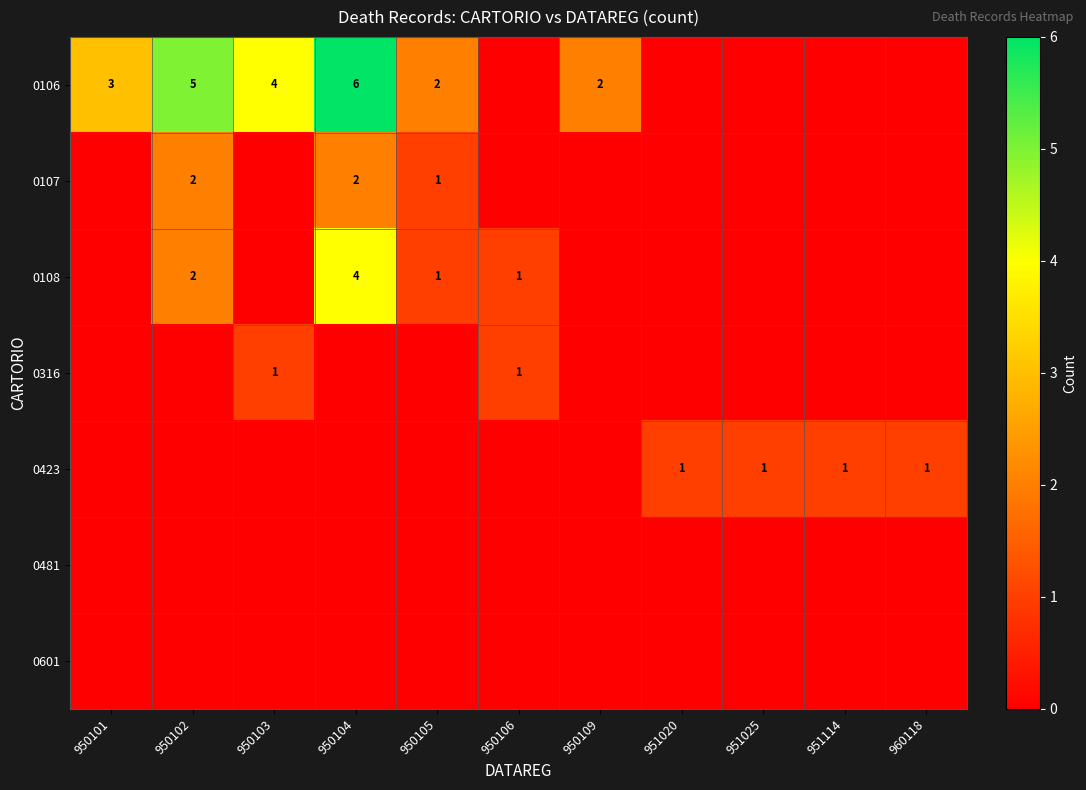

The value of 0423 at 960118 is 2. True or false?

False